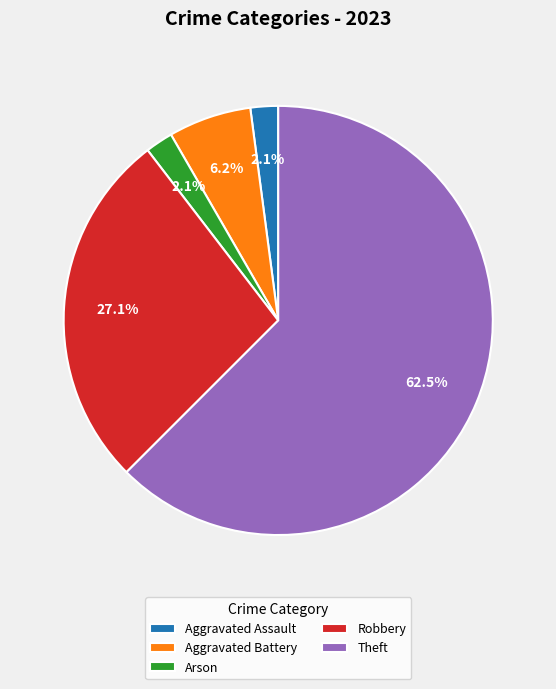

Is there any slice that represents more than half of the pie?

Yes